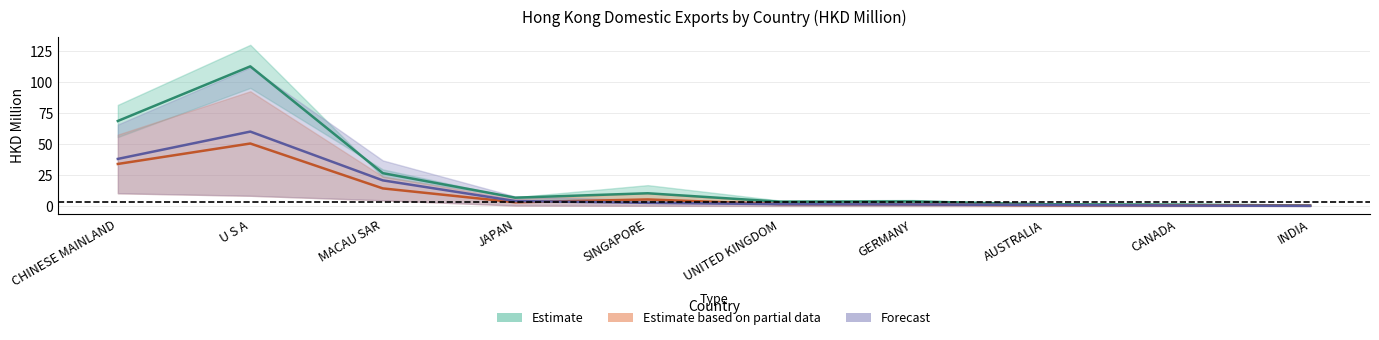

Which category has the lowest value across all series?

INDIA